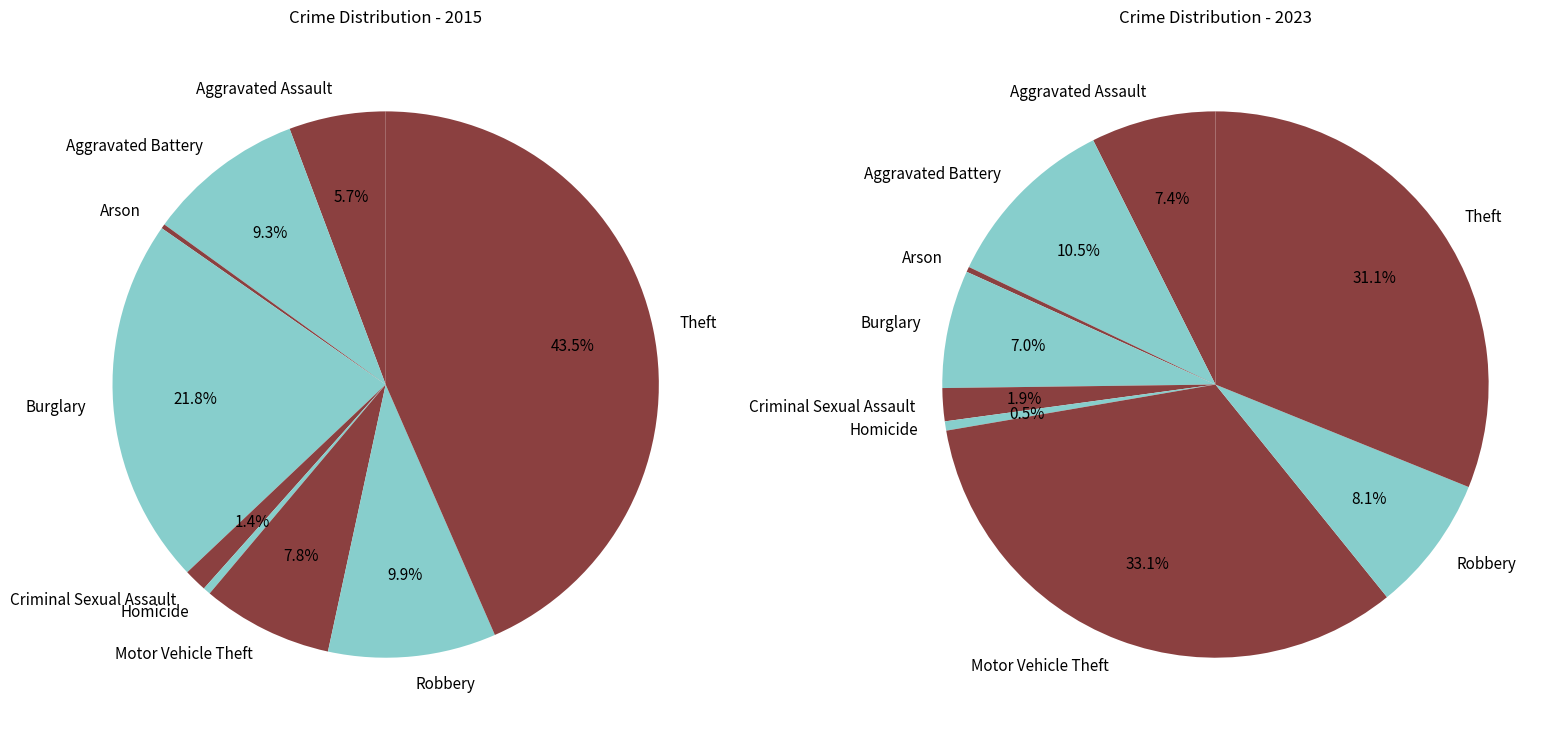

Rank the series by their average value, from highest to lowest.

2015, 2023